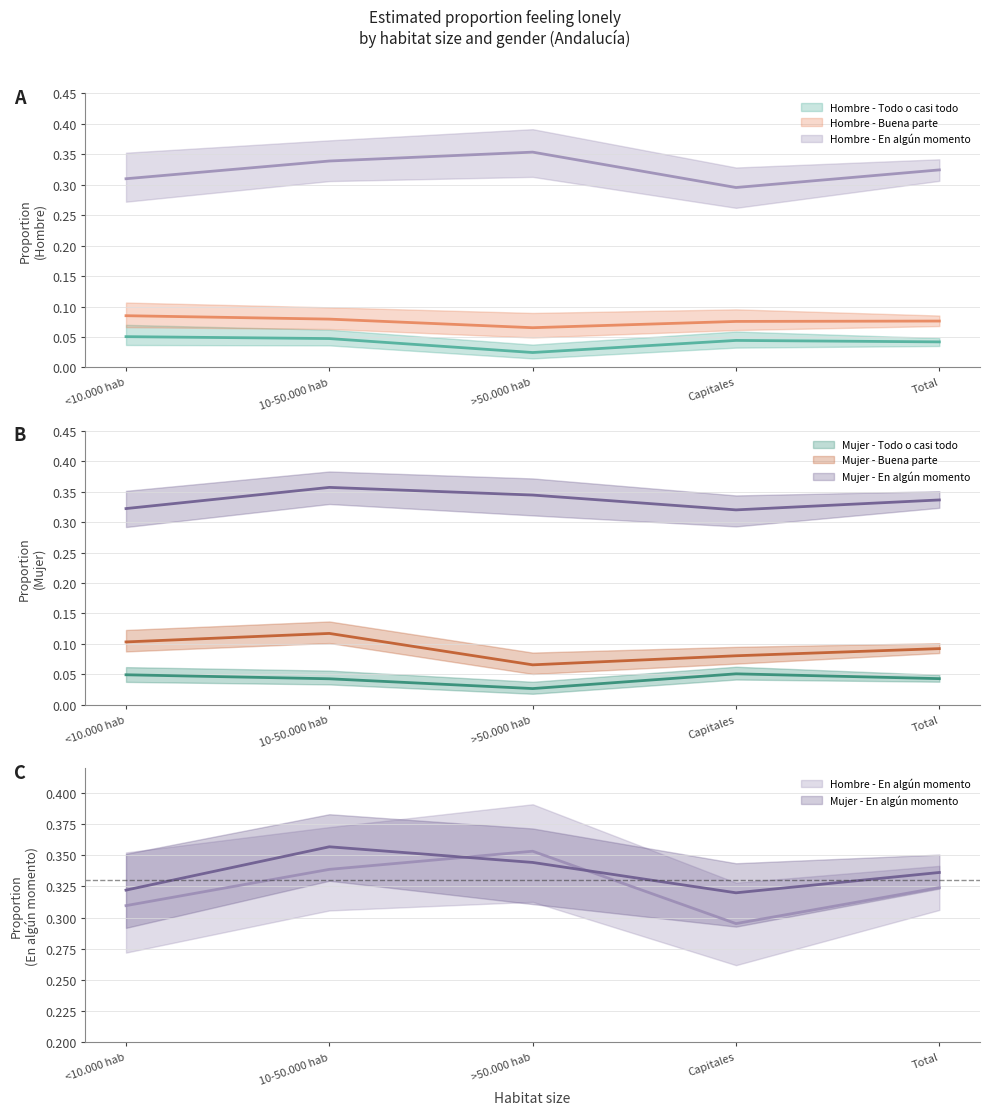

Which series has the largest range (max minus min)?

Hombre - En algún momento